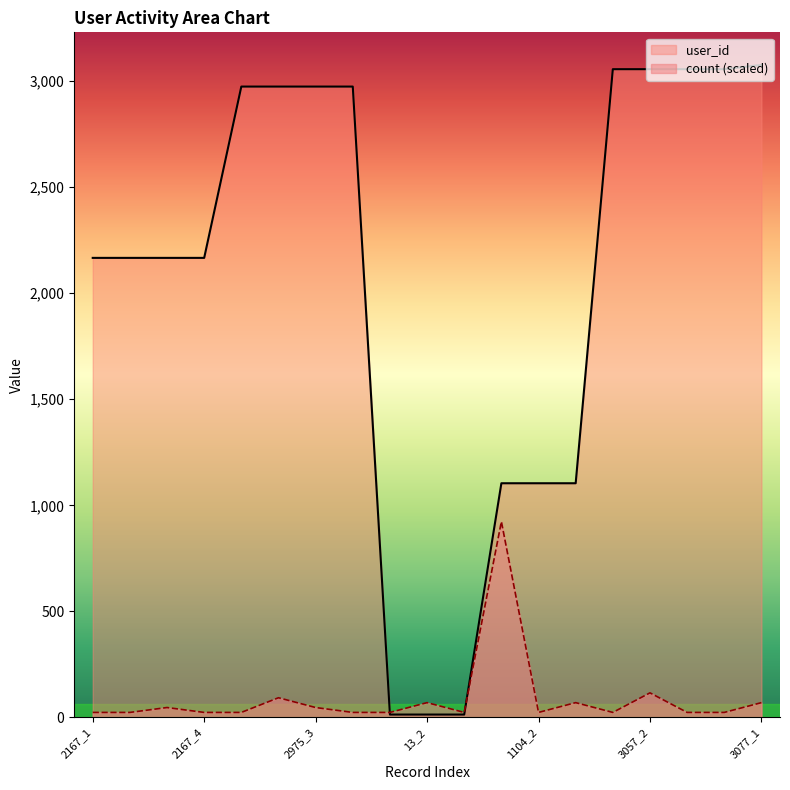

True or false: user_id and count intersect in this chart.

True